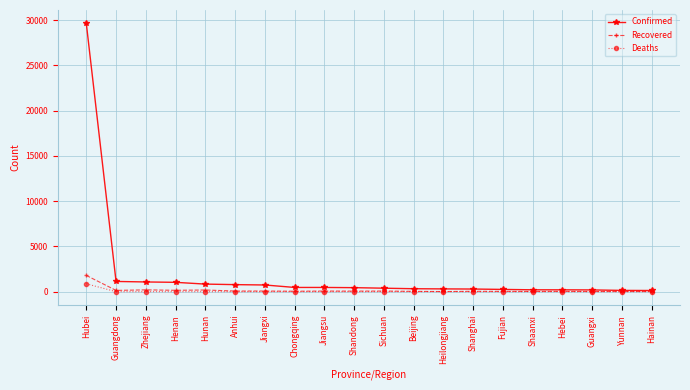

List the series in order of their peak value, highest first.

Confirmed, Recovered, Deaths